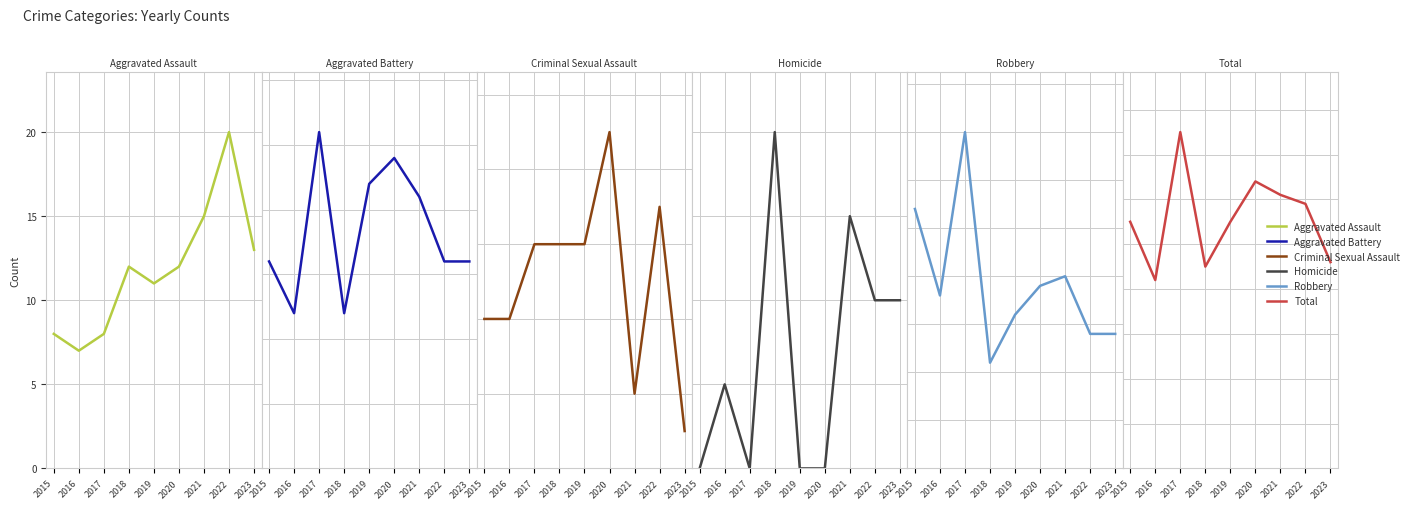

The value of Robbery at 2020 is 11. True or false?

False